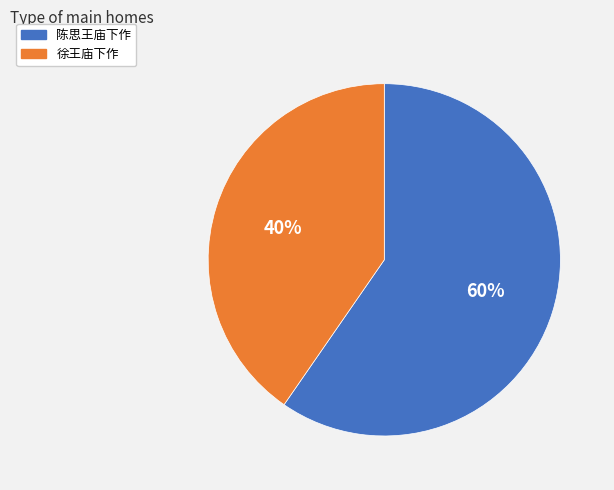

What is the ratio of the value at 陈思王庙下作 to the value at 徐王庙下作?

1.5